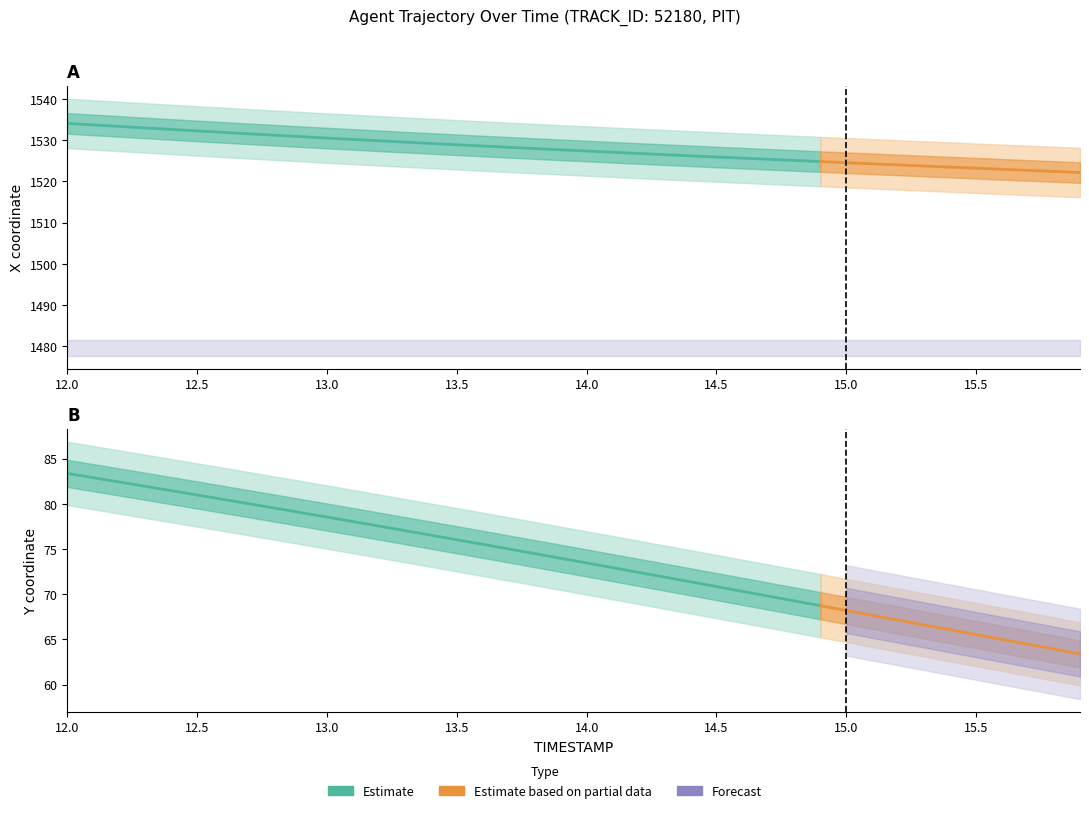

Count the number of categories in the chart.

40